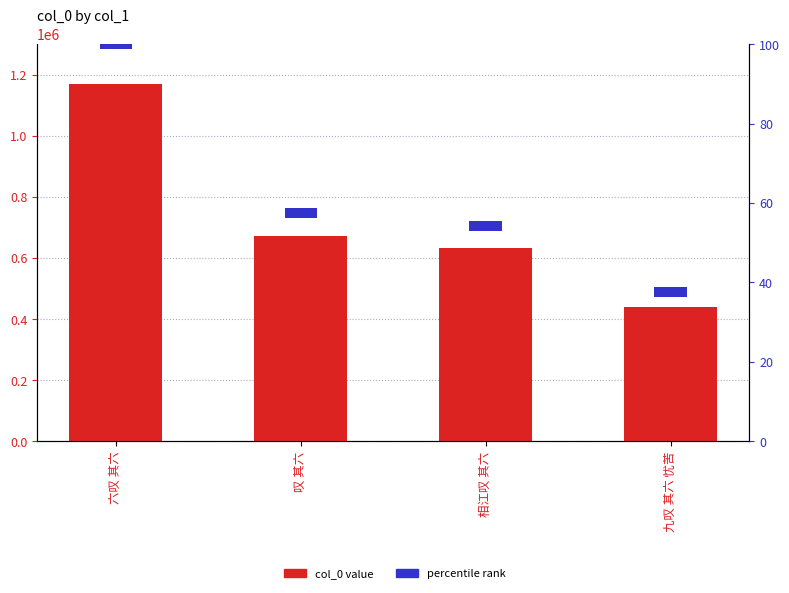

At which category is the sum across all series the highest?

六叹 其六